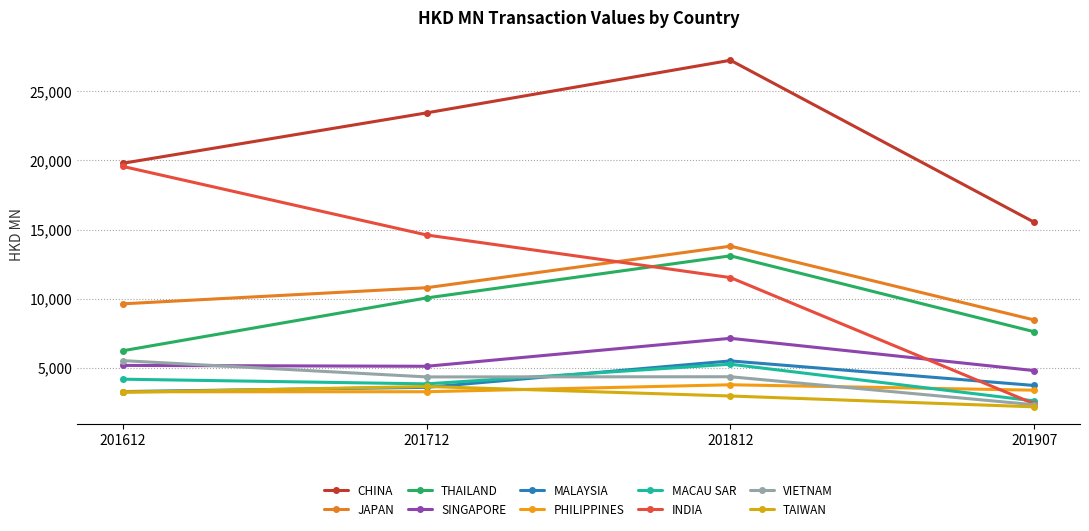

How many lines are shown in the chart?

10